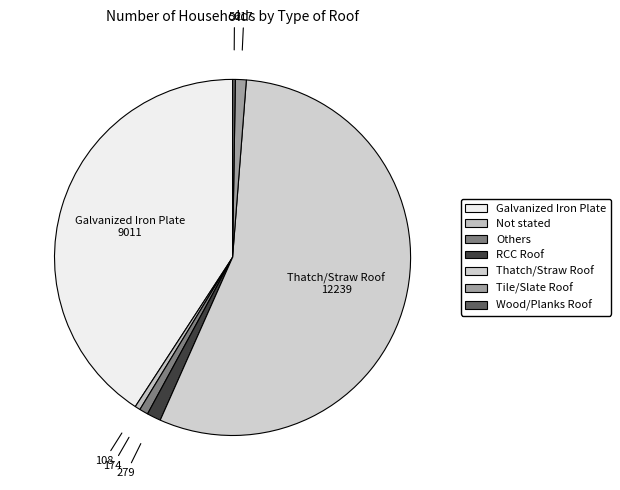

What is the smallest slice in the pie chart?

Wood/Planks Roof